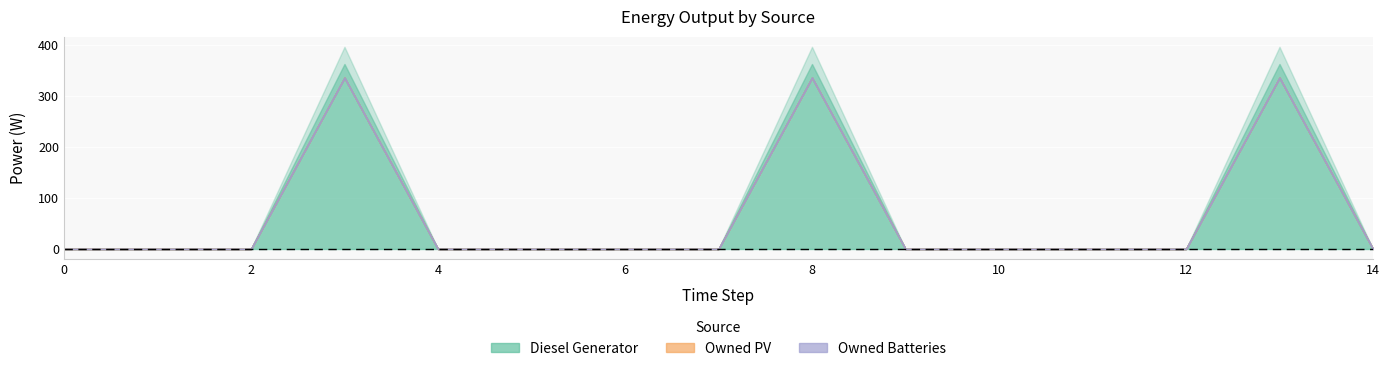

What is the sum of all Diesel Generator values?

1008